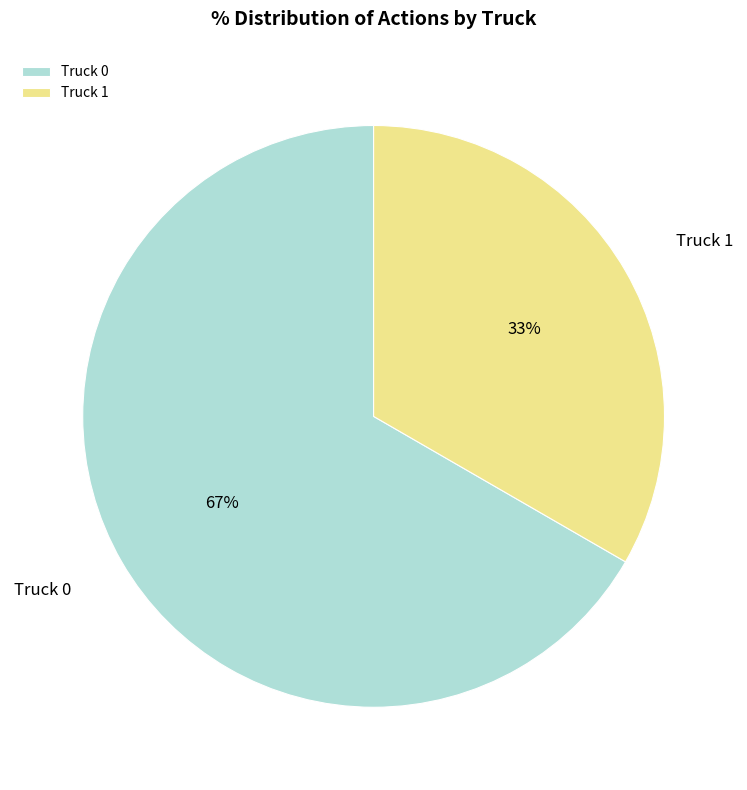

How many slices are in this pie chart?

2